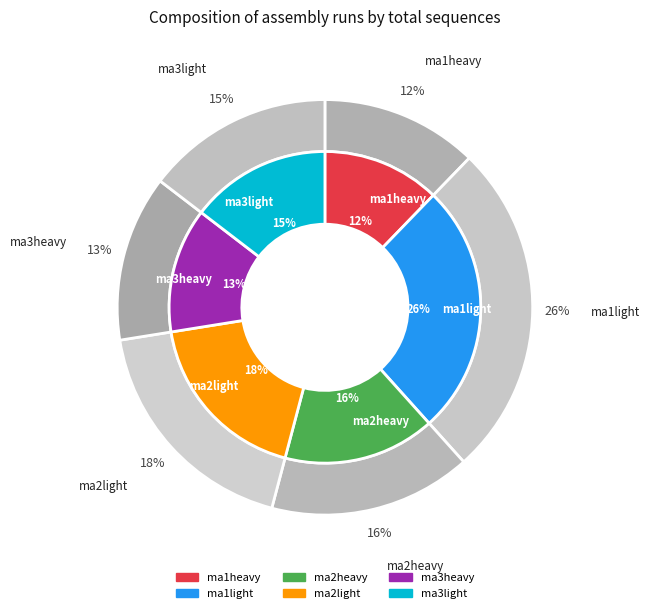

Does ma2light account for over 50% of the chart?

No